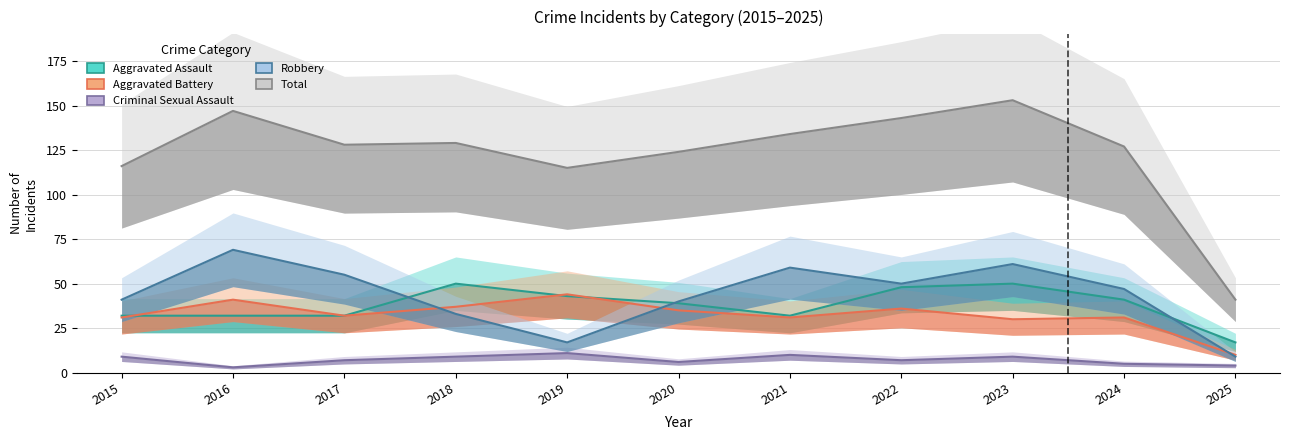

The Criminal Sexual Assault series shows 15 at 2019. True or false?

False